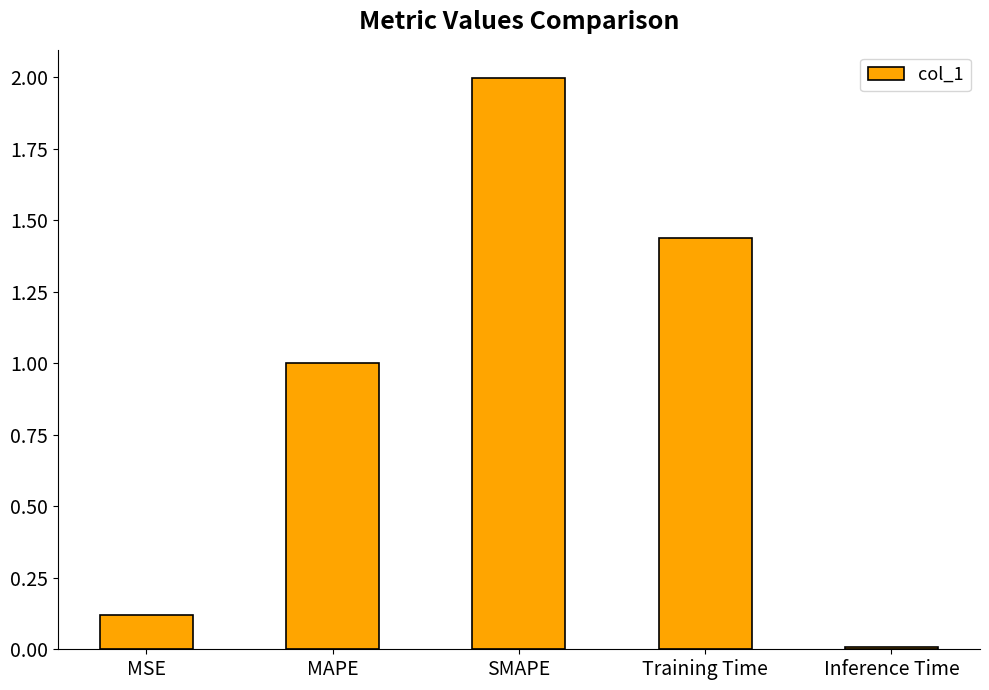

Is it true that the value at MSE is 0.2?

False